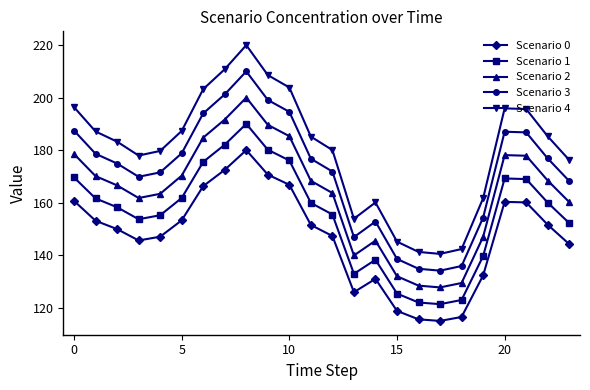

True or false: Scenario 4 and Scenario 0 cross at least once.

False